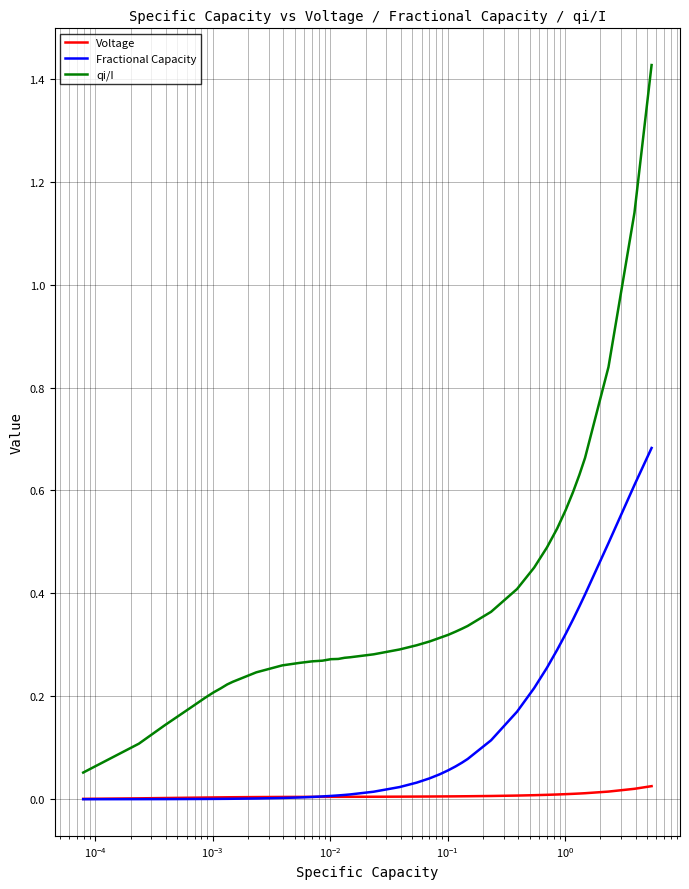

Which series has the largest total across all categories?

qi/I